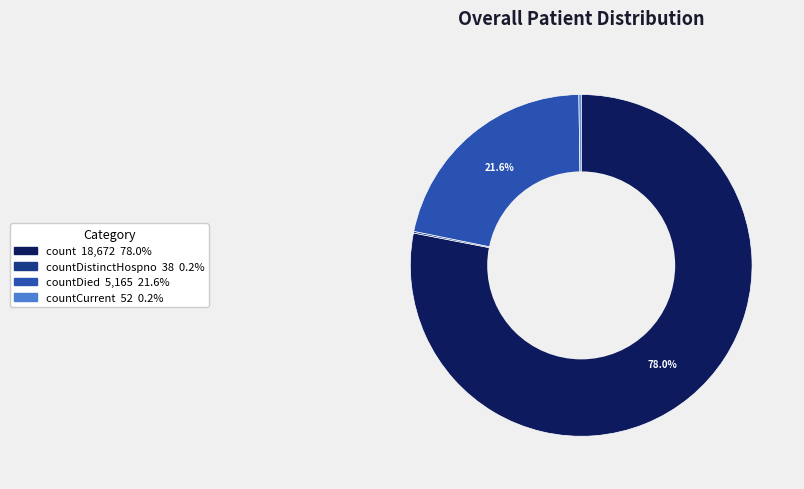

Is there any slice that represents more than half of the pie?

Yes